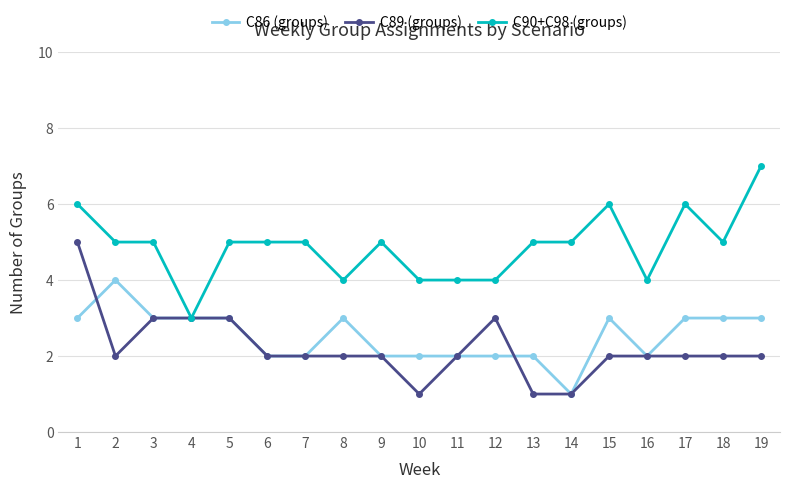

What is the maximum value shown in the chart?

7